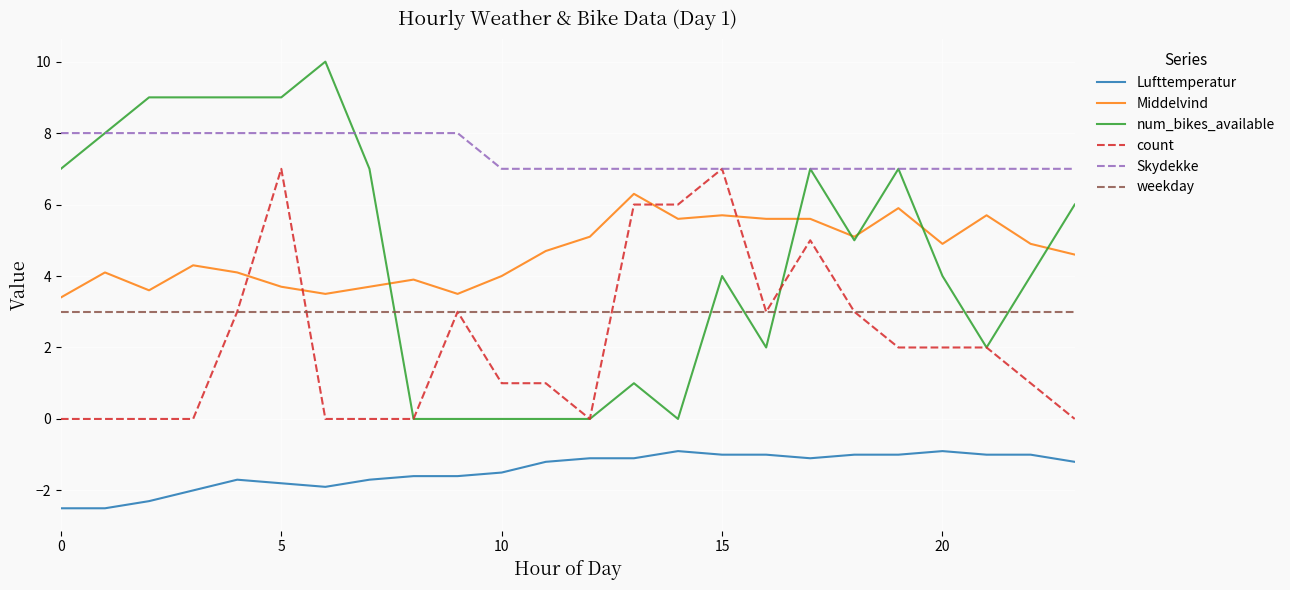

How many num_bikes_available values are between 1 and 8?

13